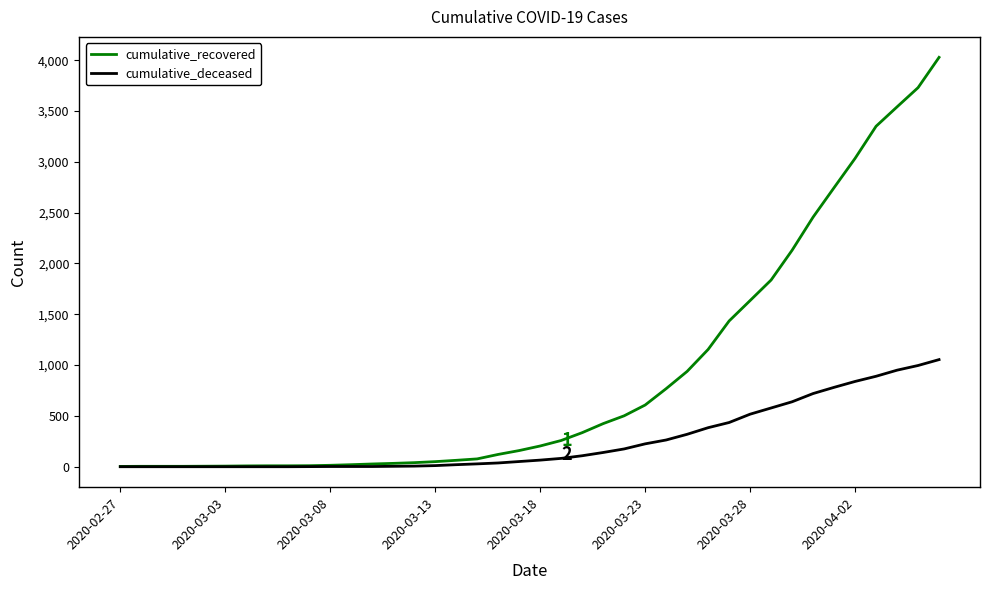

Which series has the largest range (max minus min)?

cumulative_recovered